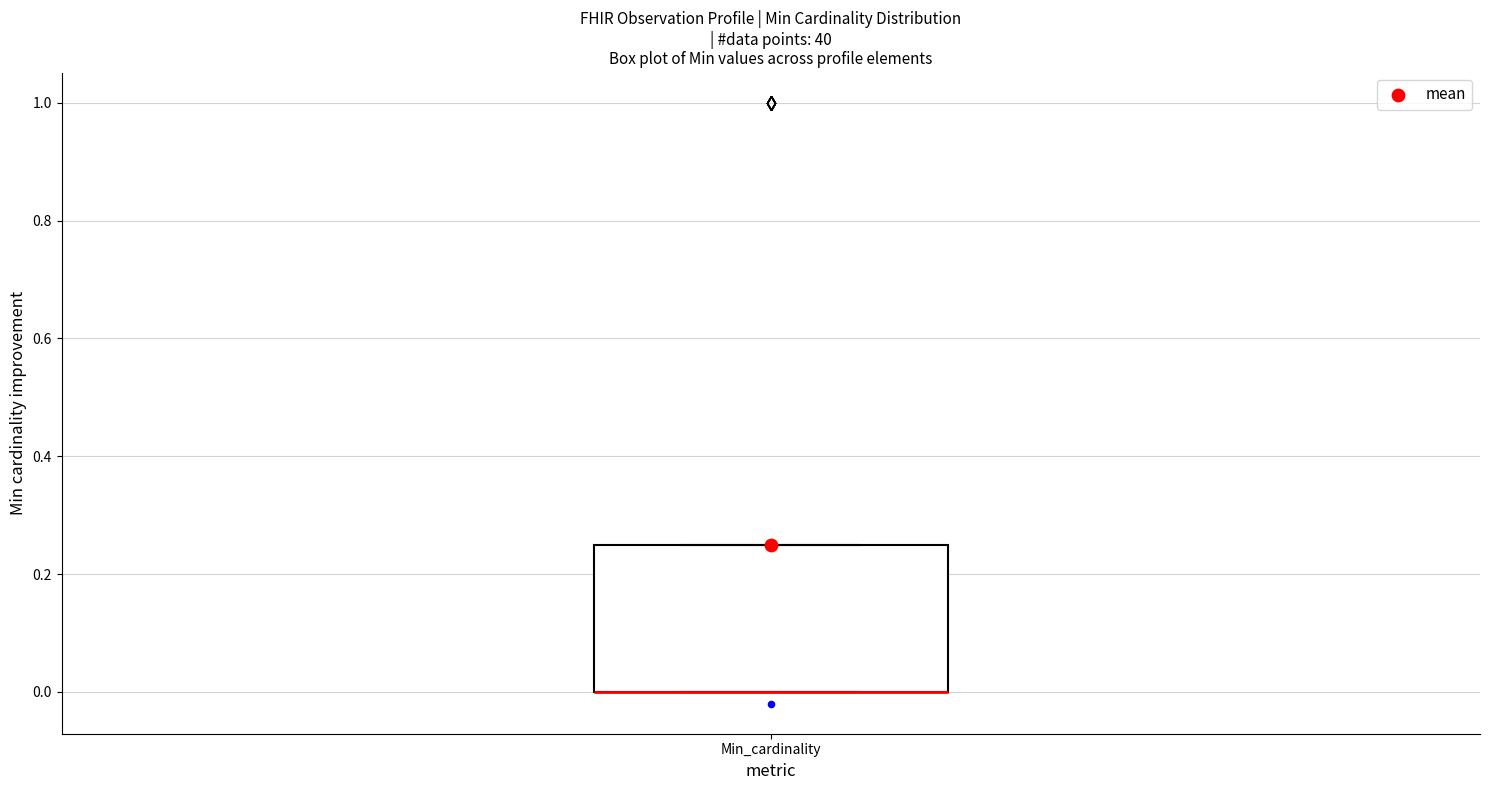

Where is the lower edge of the box for Min_cardinality on the y-axis? The values are not printed on the chart, so give them approximately, as read against the axis.

0.00